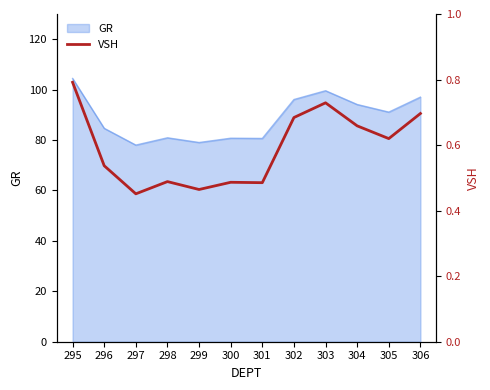

True or false: the data shows 0.8 at 300.

False